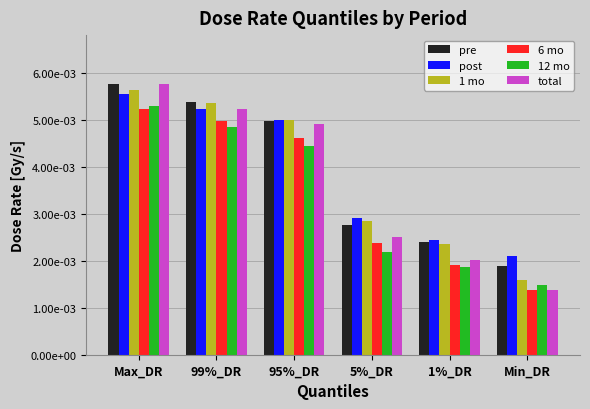

What is the label of the 1st bar from the right?

Min_DR